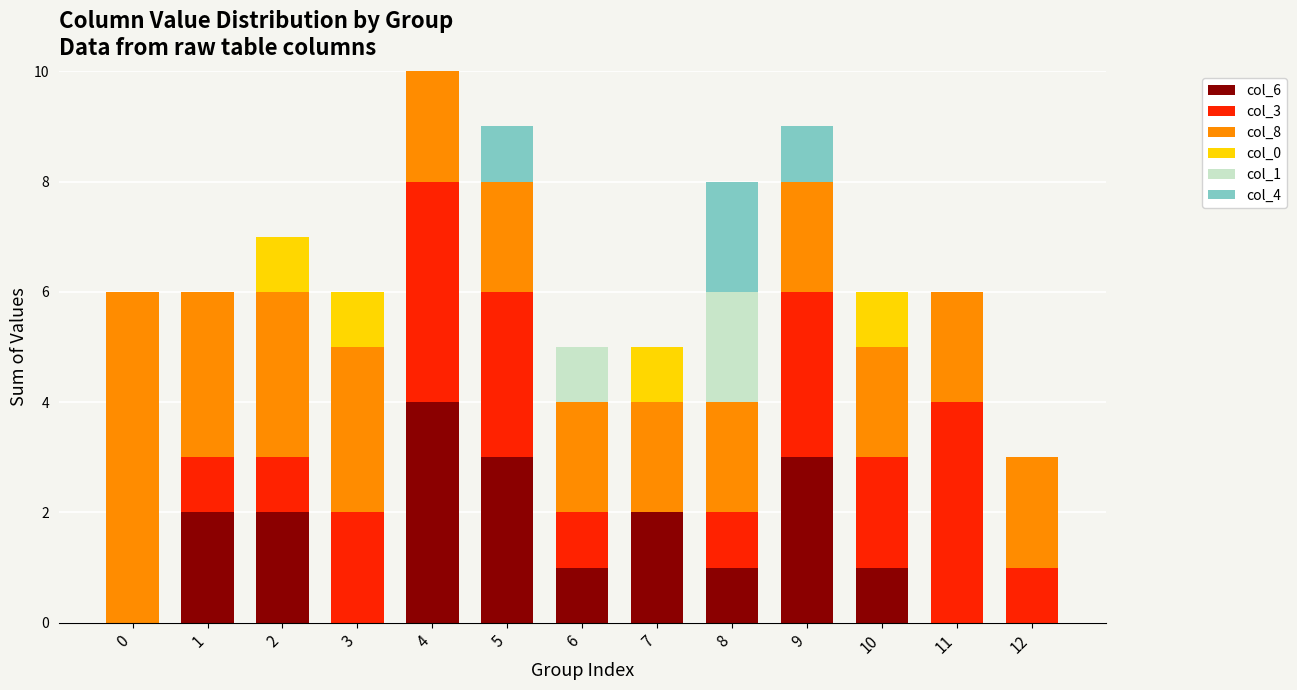

The col_6 series shows 0 at 0. True or false?

True